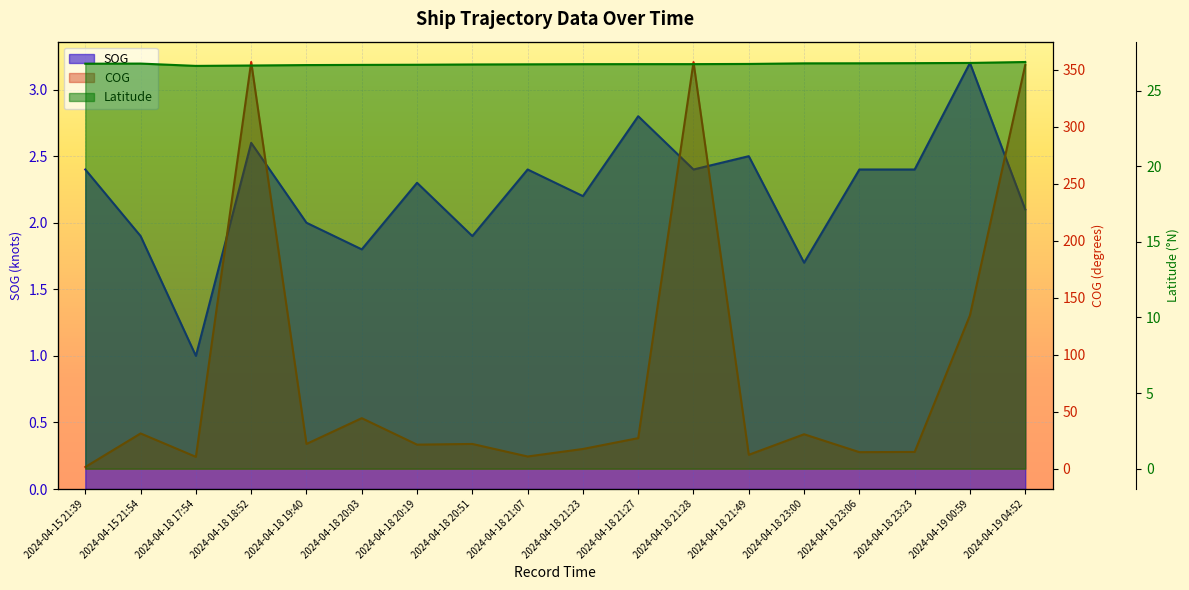

Which category has the lowest value in the COG line series?

2024-04-15 21:39